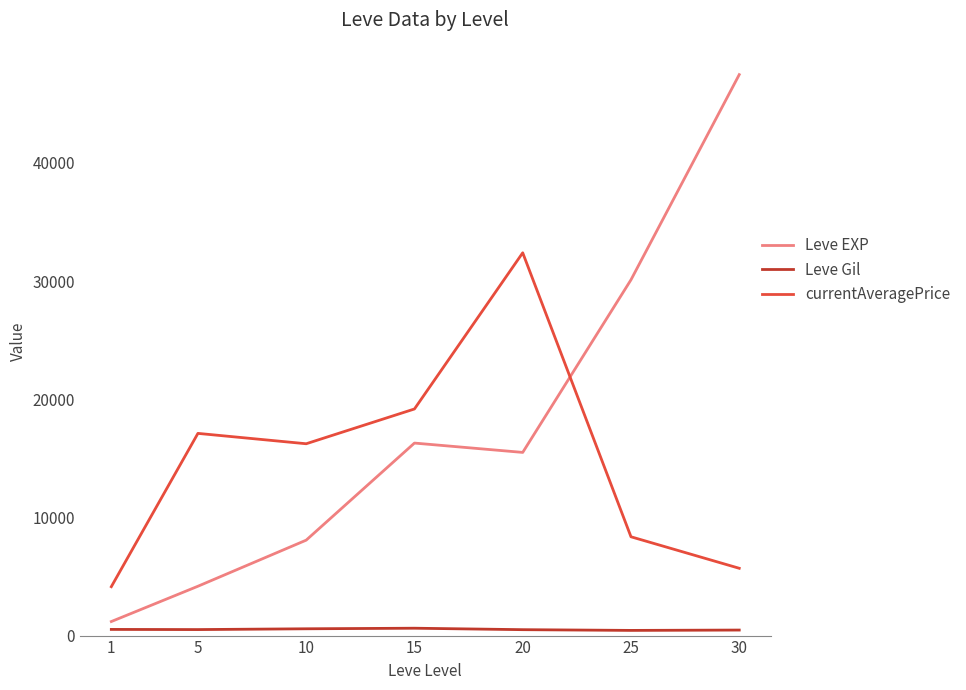

Which series has the widest spread of values?

Leve EXP